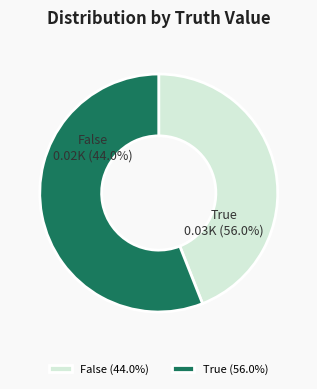

To the nearest percent, what is the difference between the largest and smallest slice percentages?

12%